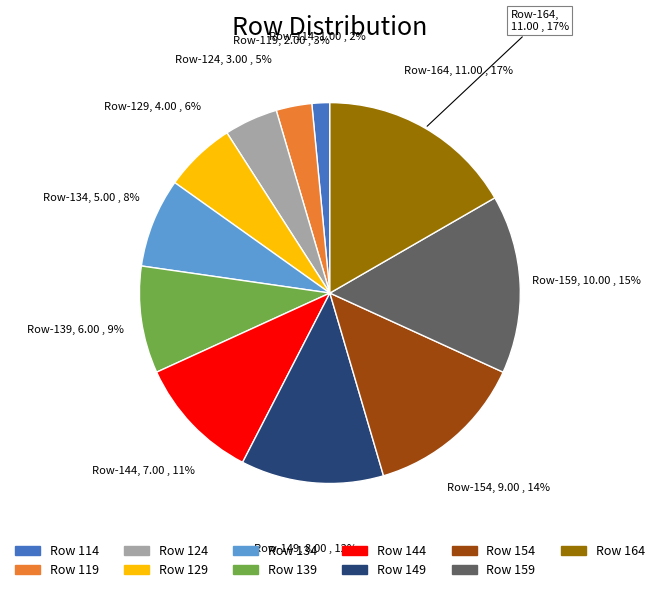

Does any single category account for the majority?

No